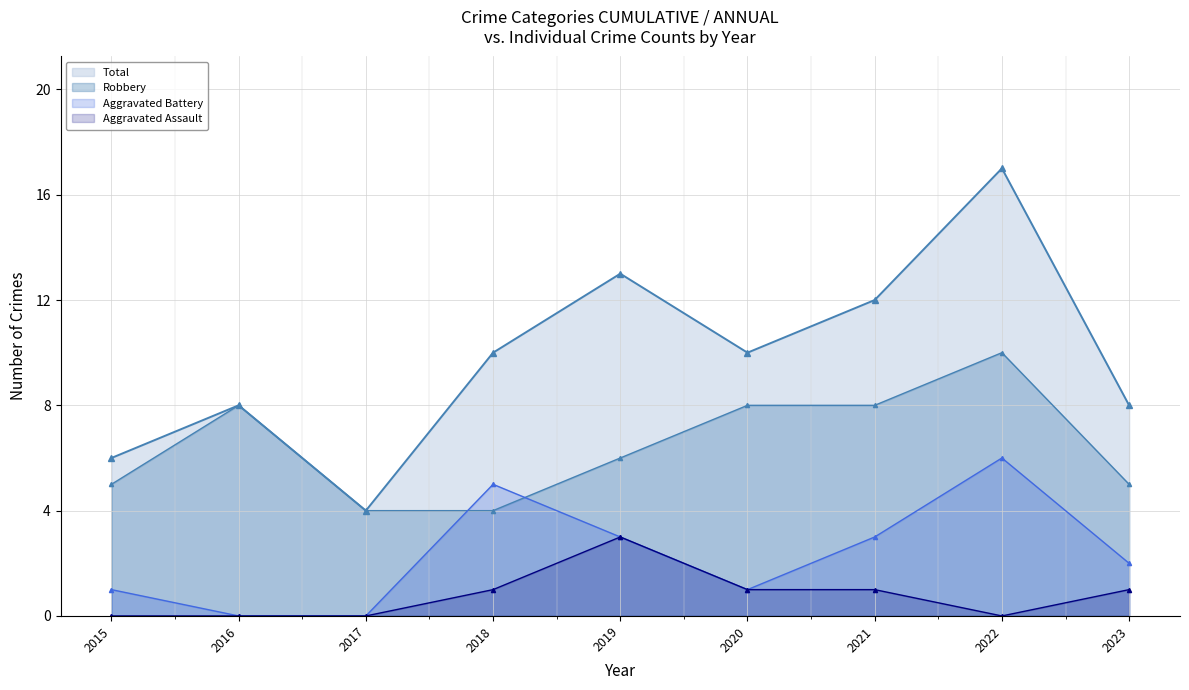

Which has a higher value, 2018 or 2017?

2018